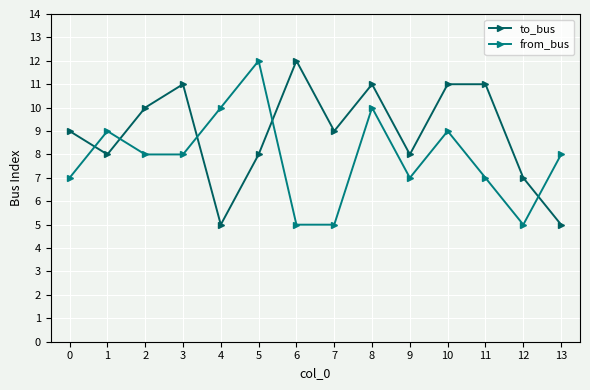

How many distinct data groups are displayed?

2